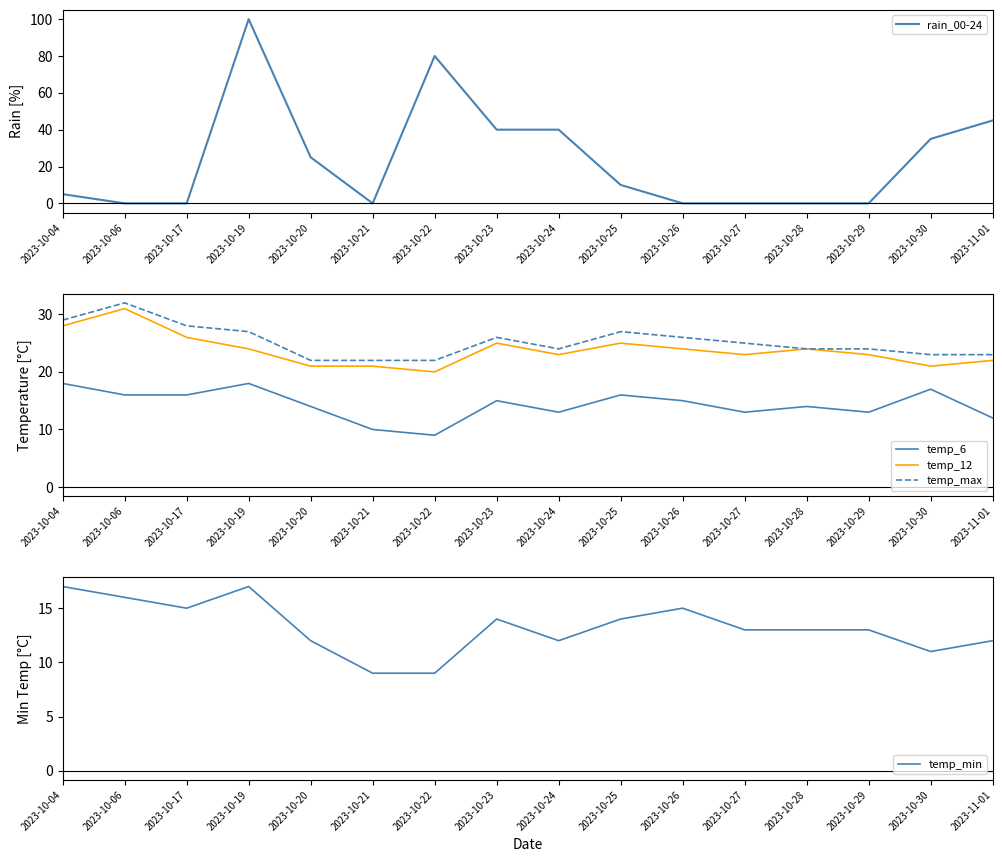

What is the label of the 3rd point from the left?

2023-10-17